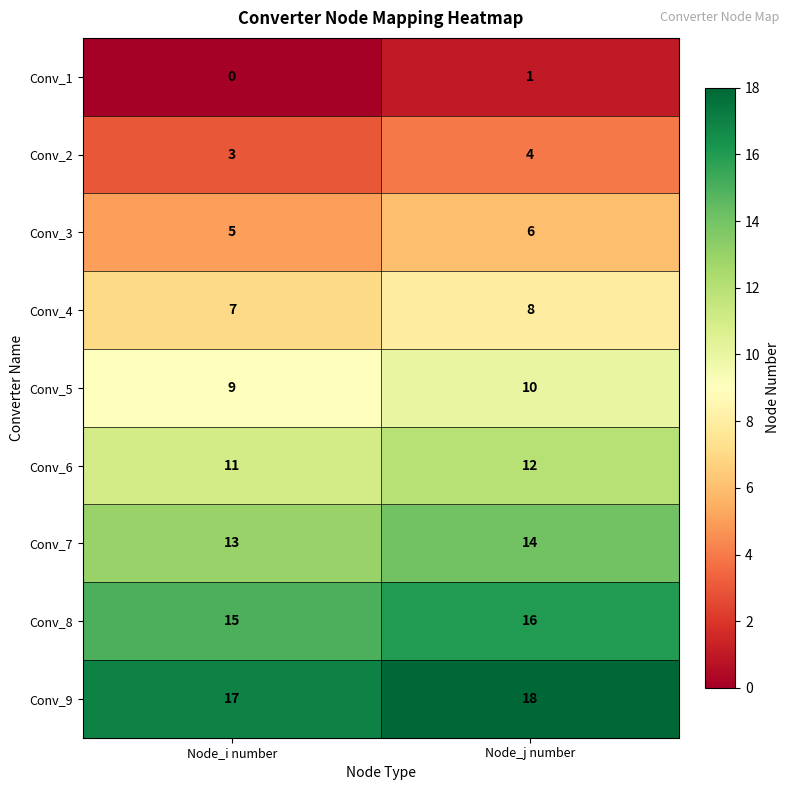

The Conv_8 series shows 15 at Node_i number. True or false?

True